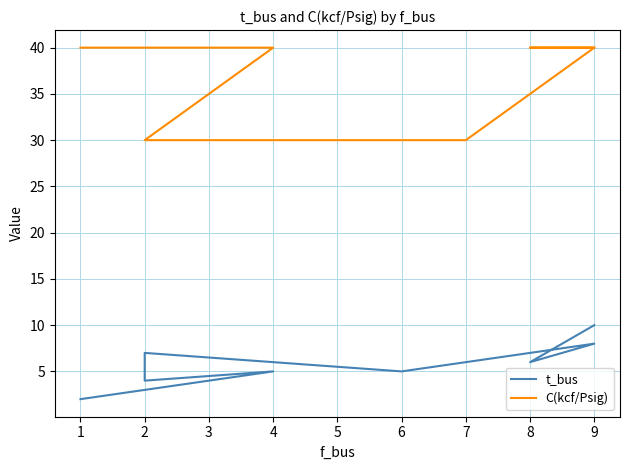

Between 6 and 2, which is larger?

6